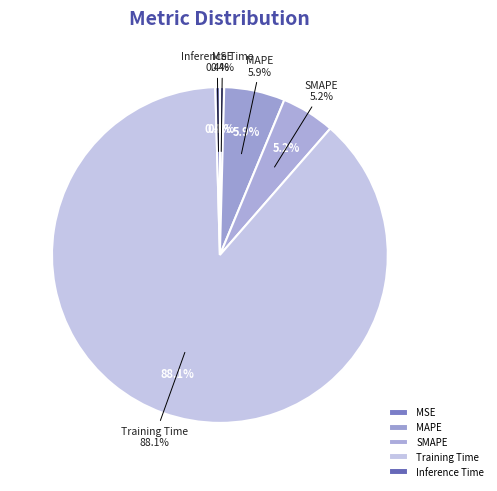

To the nearest percent, what is the difference between the MAPE and SMAPE slice percentages?

1%